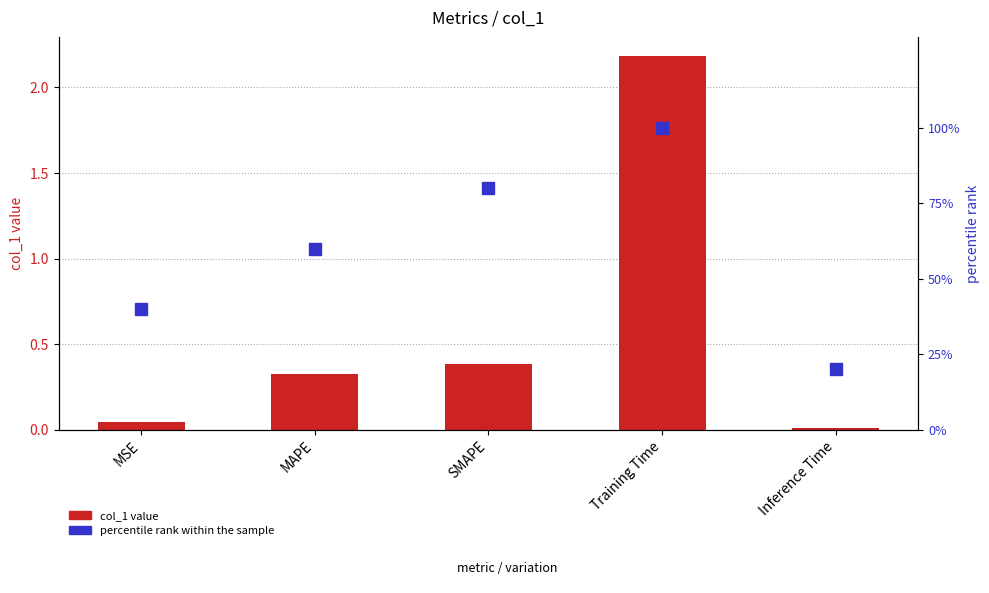

Rank the series by their maximum value, from lowest to highest.

col_1 value, percentile rank within the sample